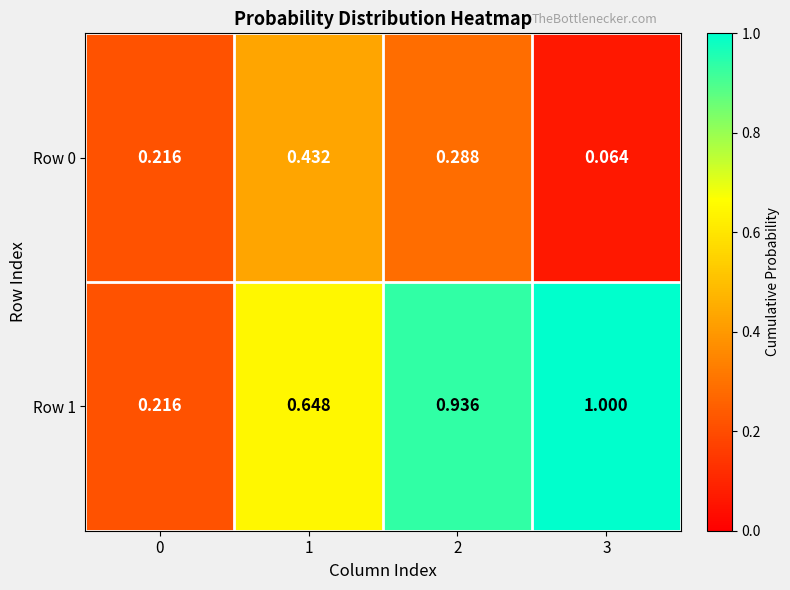

List the series in order of their overall mean, lowest first.

Row 0, Row 1